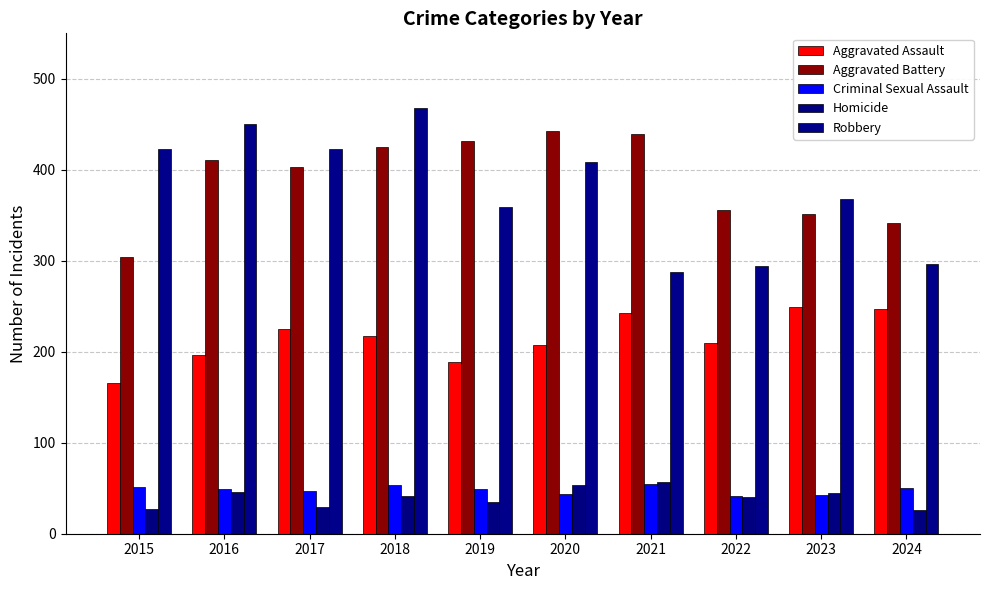

What is the difference between the Criminal Sexual Assault values at 2022 and 2019?

8